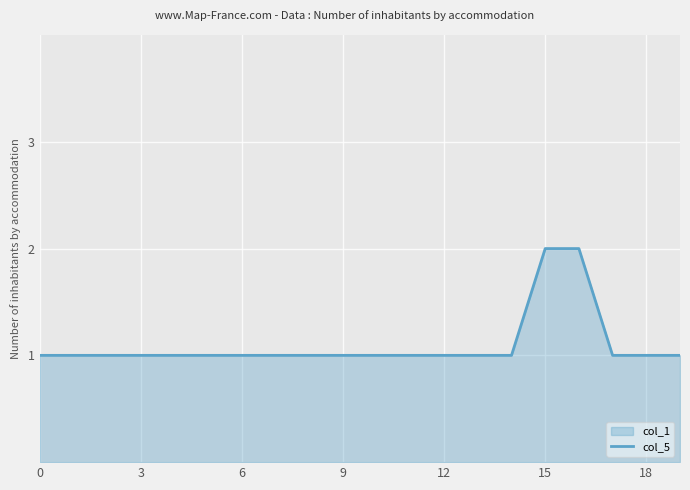

What is the difference between the maximum and minimum values?

1